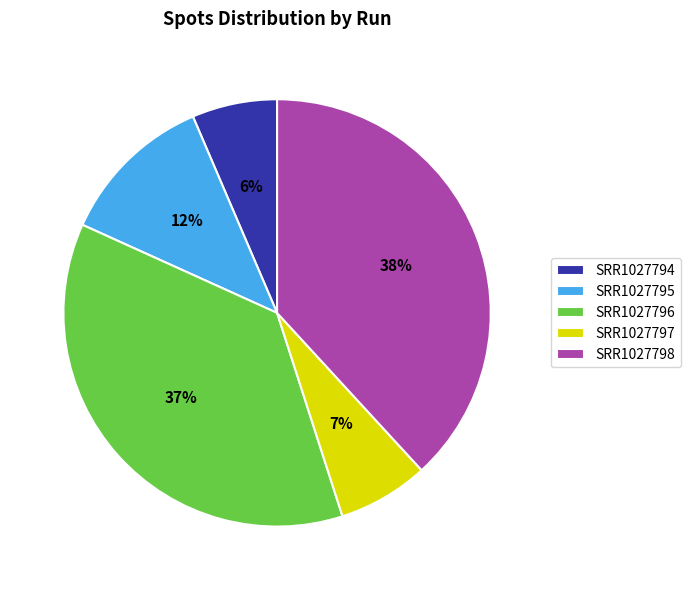

To the nearest percent, what portion does SRR1027798 represent?

38%